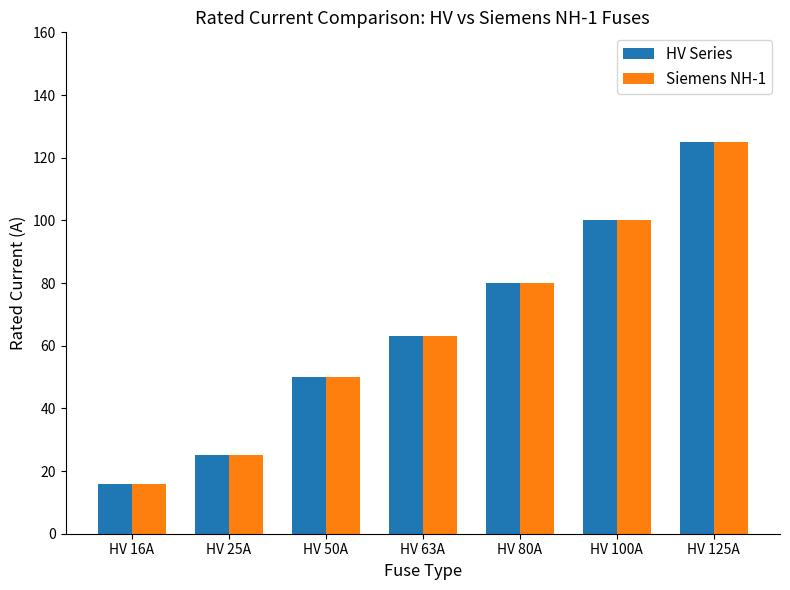

Is it true that Siemens NH-1 equals 23 at HV 16A?

False